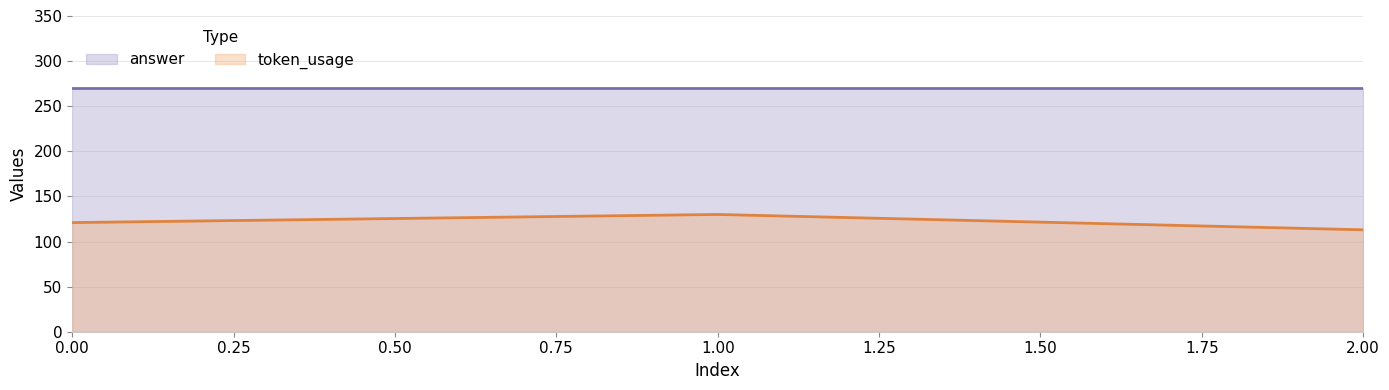

What is the maximum value shown in the chart?

270